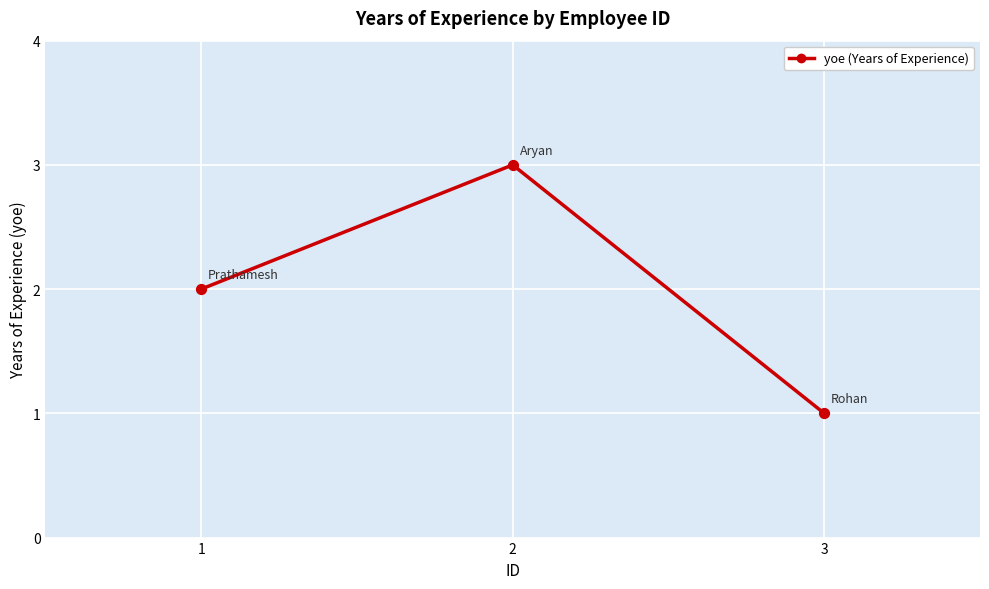

What is the ratio of the value at 2 to the value at 3?

3.0